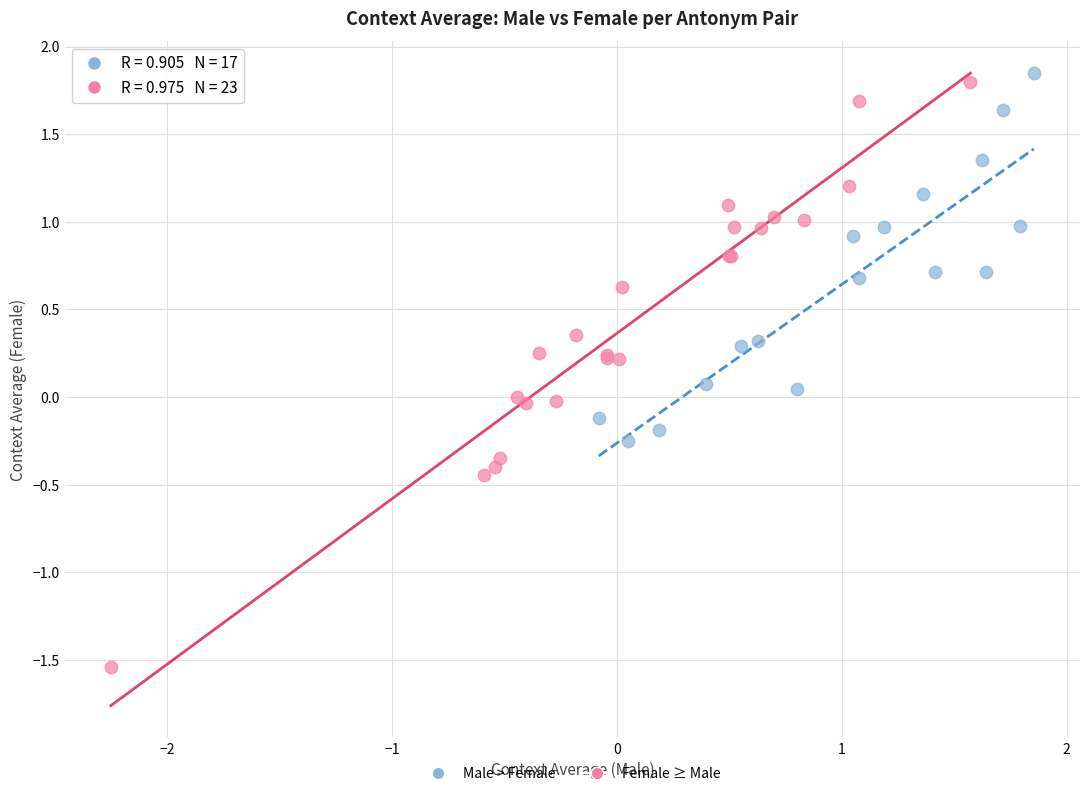

Which series has the largest Y range (max minus min)?

Female ≥ Male